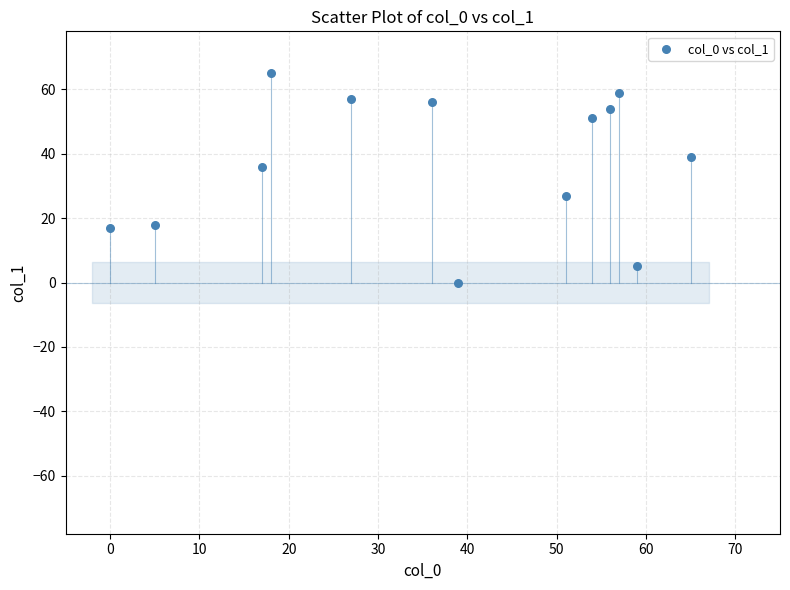

What is the range of X values (max minus min)?

65